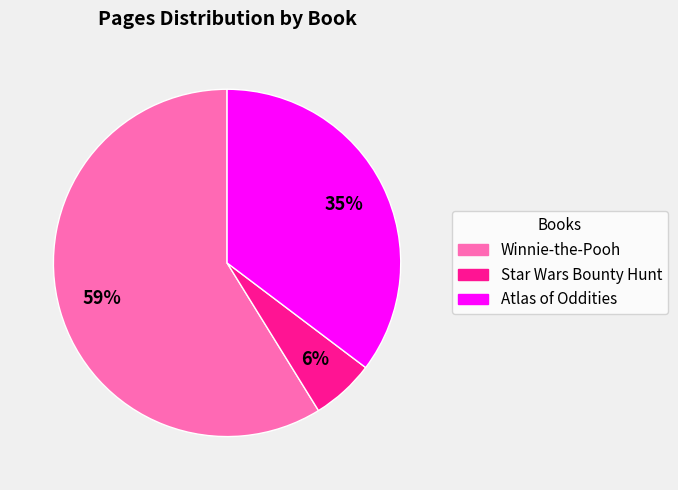

Between Winnie-the-Pooh and Star Wars Bounty Hunt, which is larger?

Winnie-the-Pooh